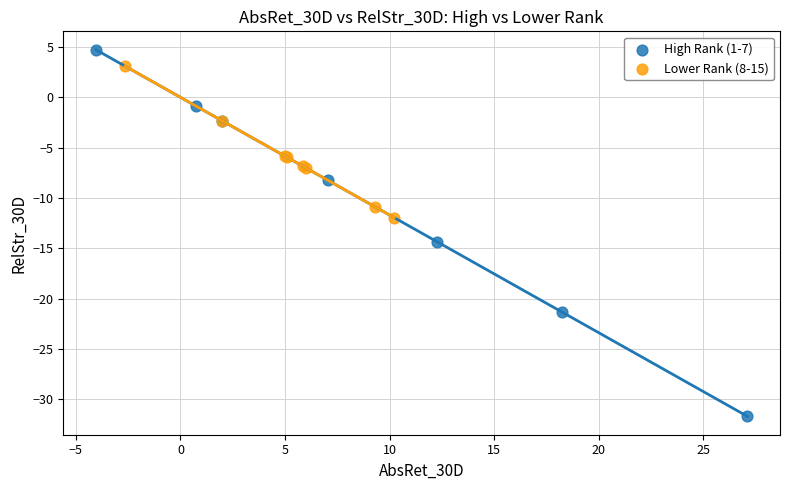

Which series has the widest spread of Y values?

High Rank (1-7)